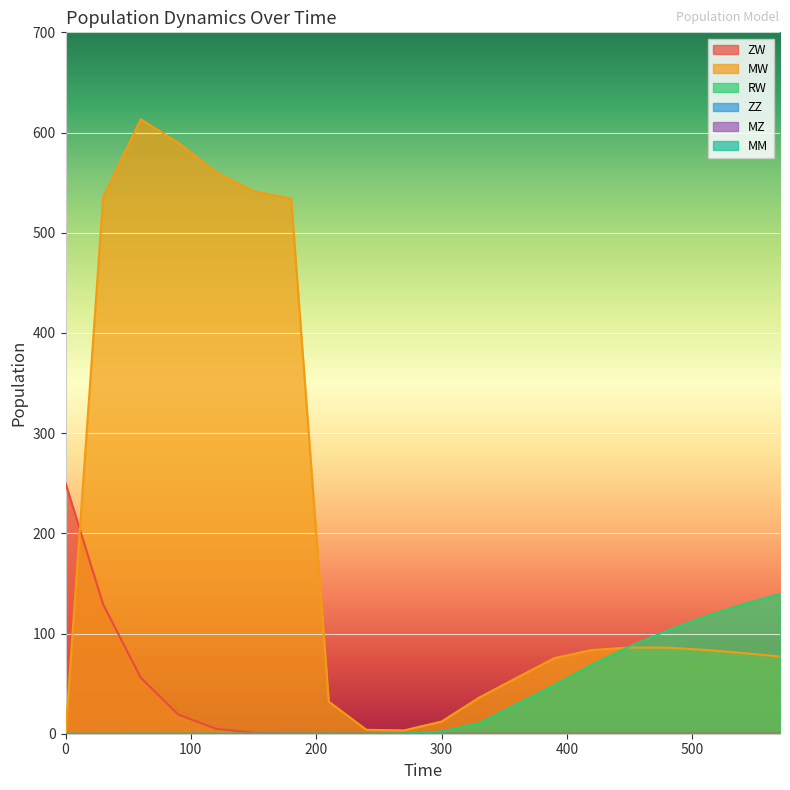

Which series has the largest range (max minus min)?

MW